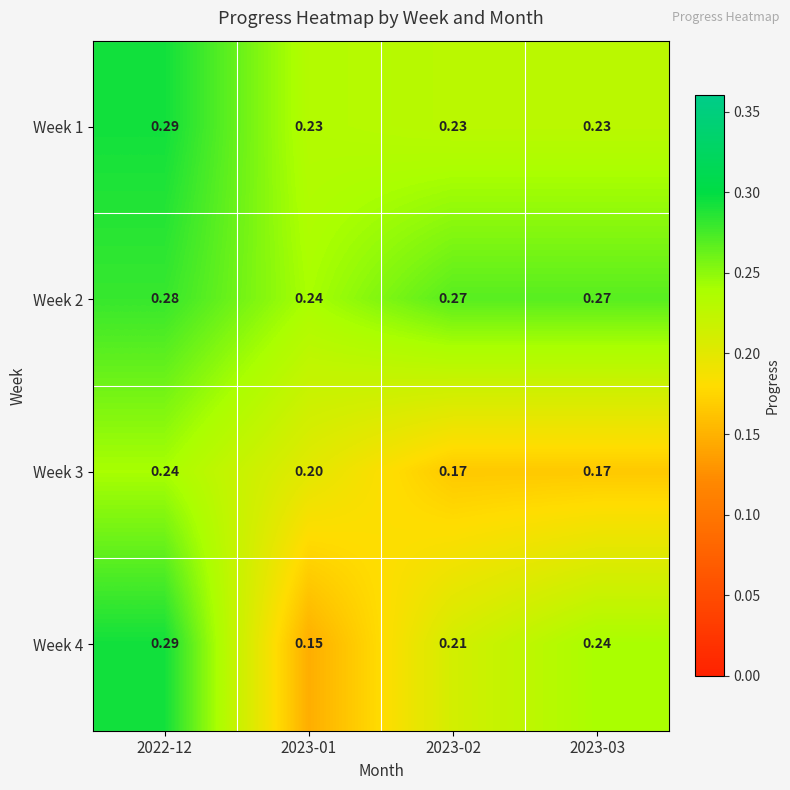

Is the value of Week 2 at 2023-03 greater than the value of Week 1 at 2022-12?

No